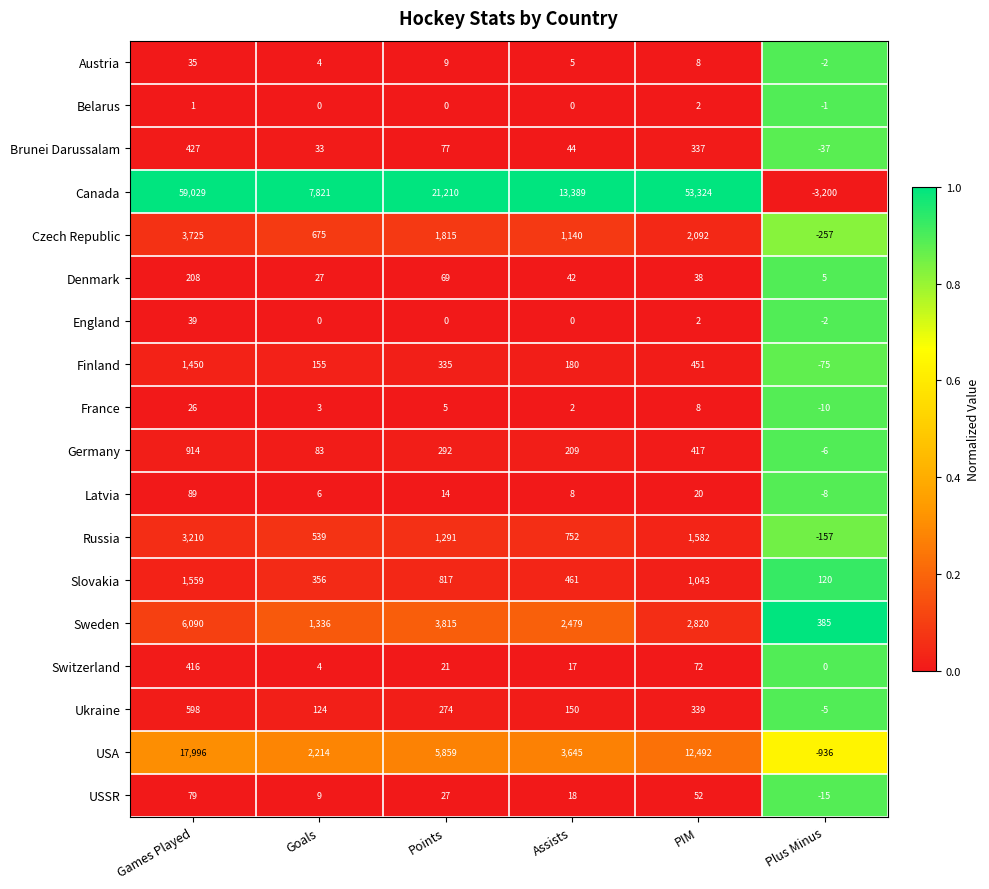

The Ukraine series shows 124 at Goals. True or false?

True